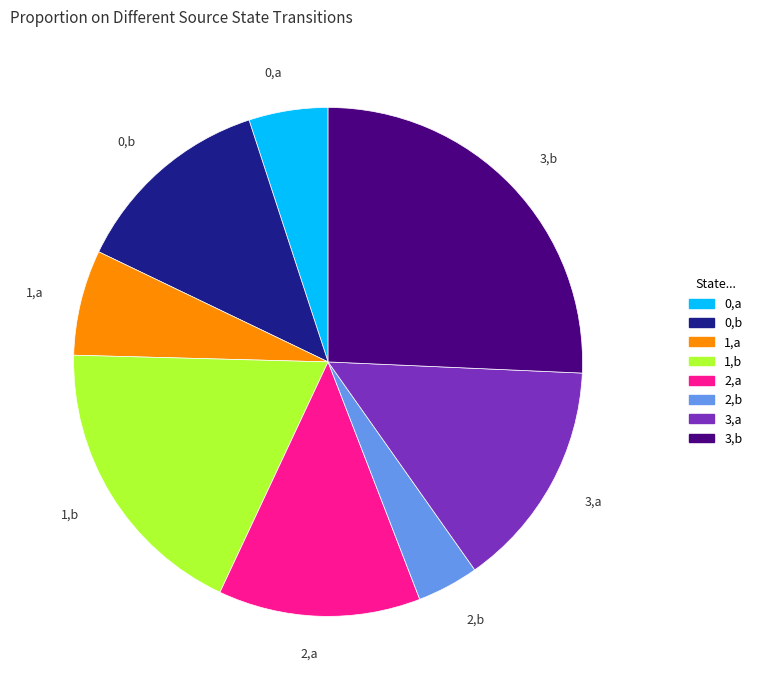

Does 0,a represent more than half of the total?

No